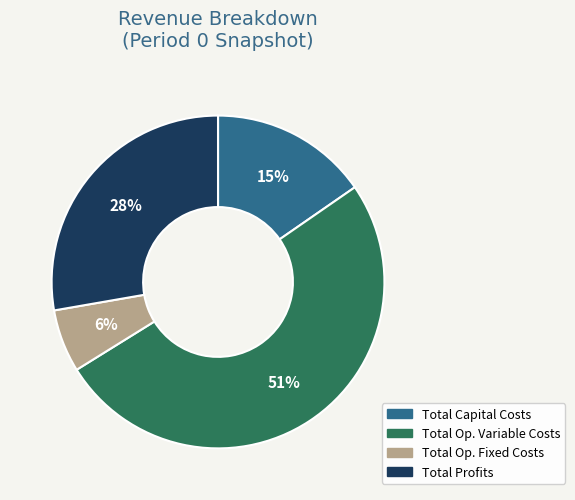

Does any single category account for the majority?

Yes